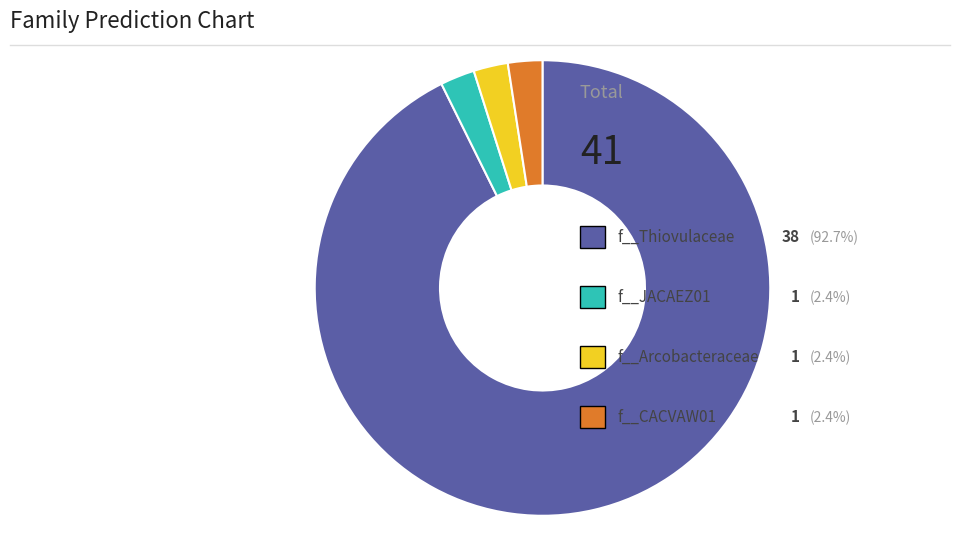

Is there a majority slice in this chart?

Yes